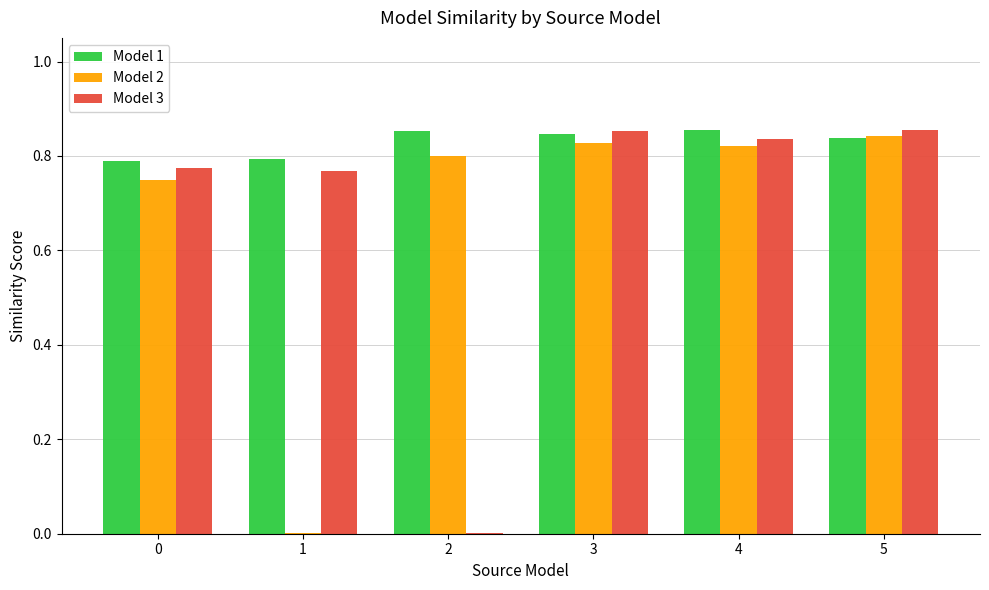

Count the number of data series in this chart.

3